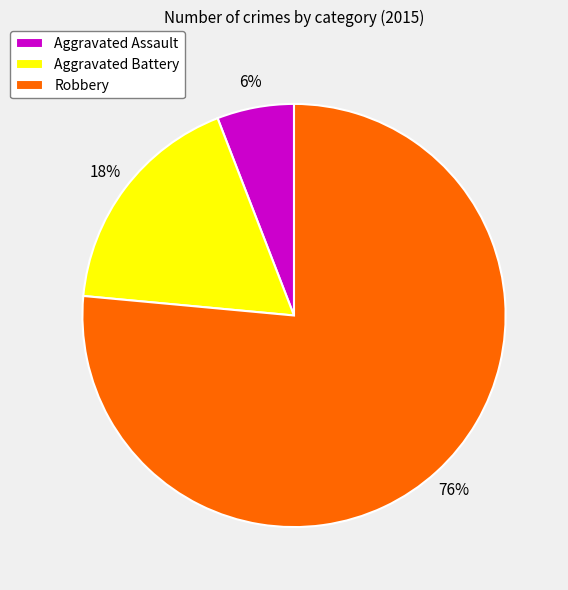

The Aggravated Battery slice represents 18% of the pie. True or false?

True